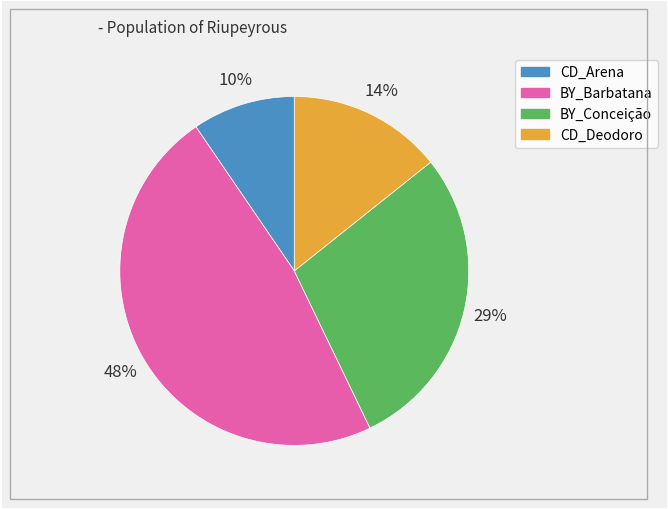

Approximately how many times larger is the value at BY_Conceição compared to BY_Barbatana?

0.6